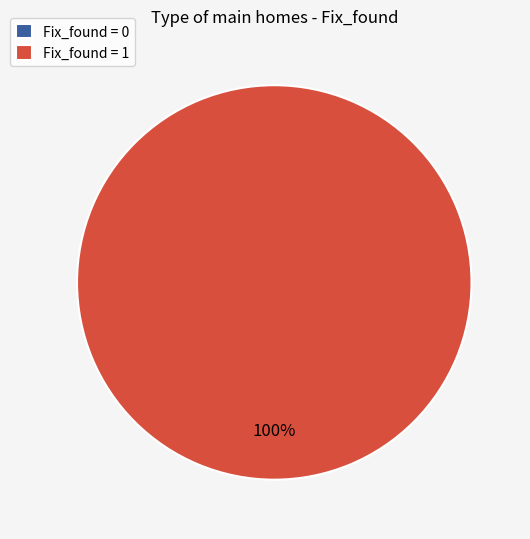

How many slices are in this pie chart?

2